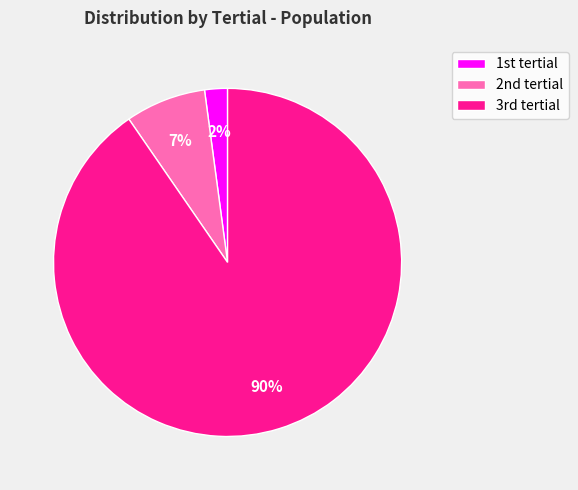

To the nearest percent, what is the average slice percentage?

33%